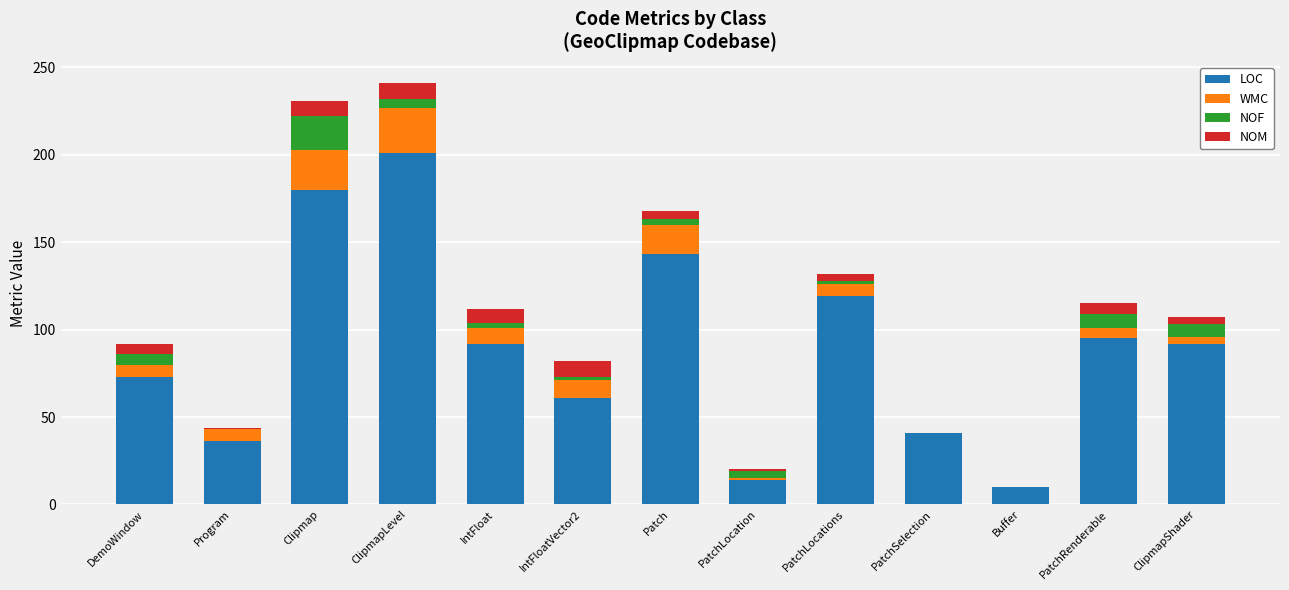

Is it true that LOC equals 153 at ClipmapShader?

False